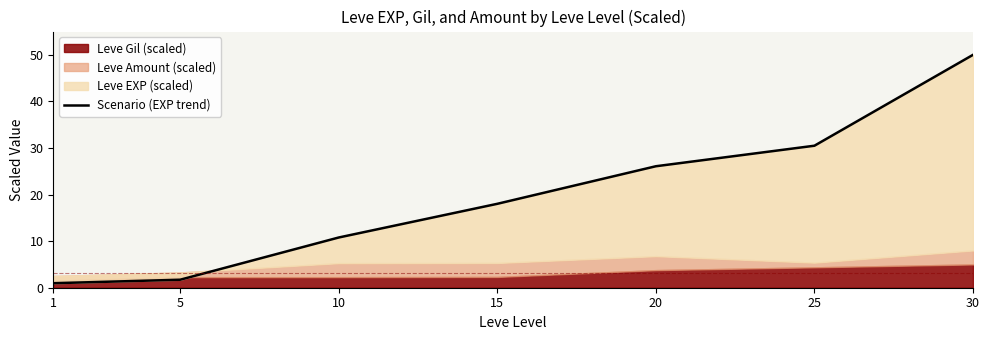

Which category has the lowest value across all series?

1